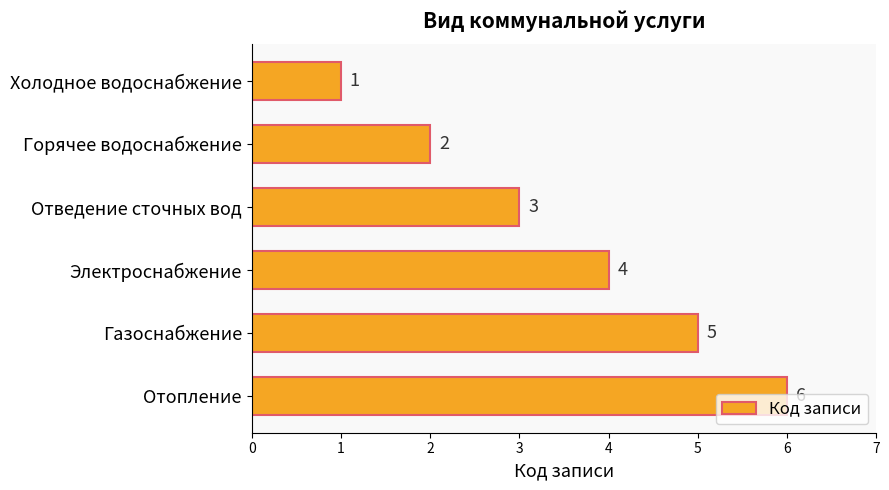

The value at Холодное водоснабжение is 1. True or false?

True